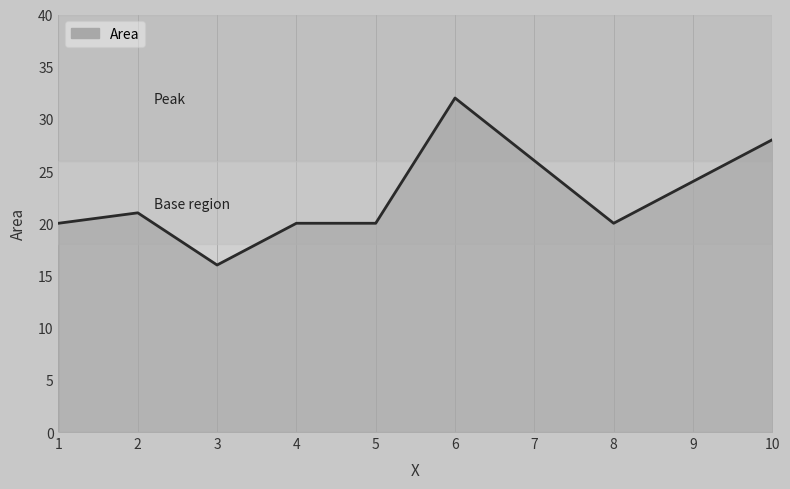

How many lines are shown in the chart?

1